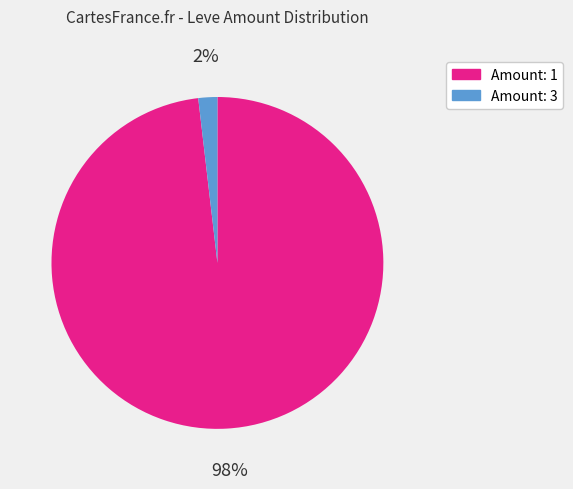

To the nearest percent, what is the difference between the largest and smallest slice percentages?

96%